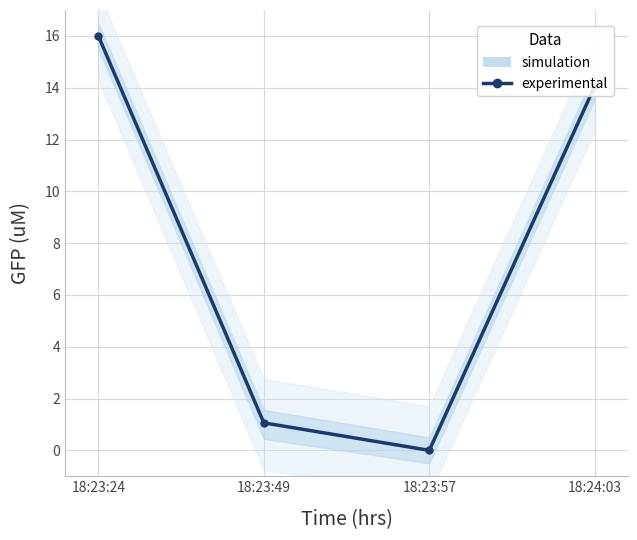

List the labels in order of value, largest first.

18:23:24, 18:24:03, 18:23:49, 18:23:57